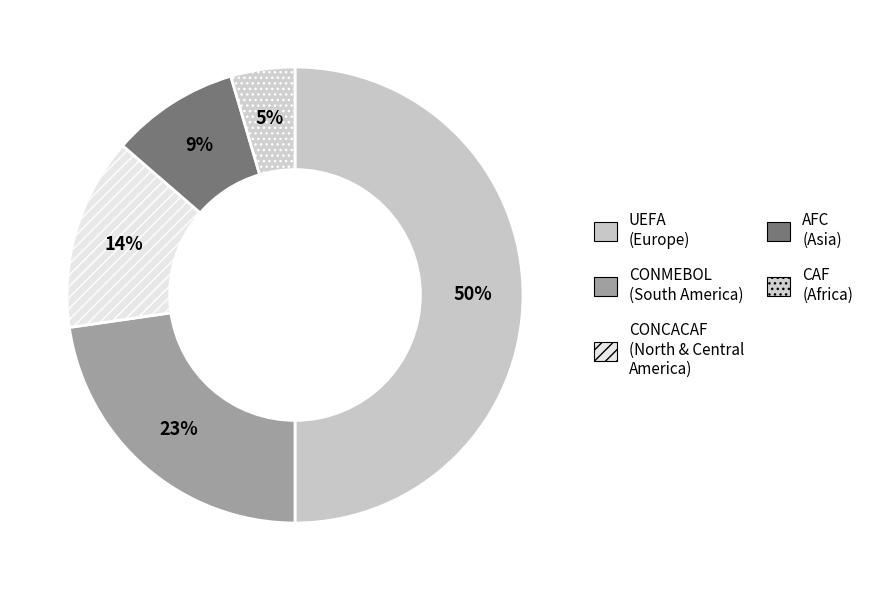

Count the number of slices in the pie.

5